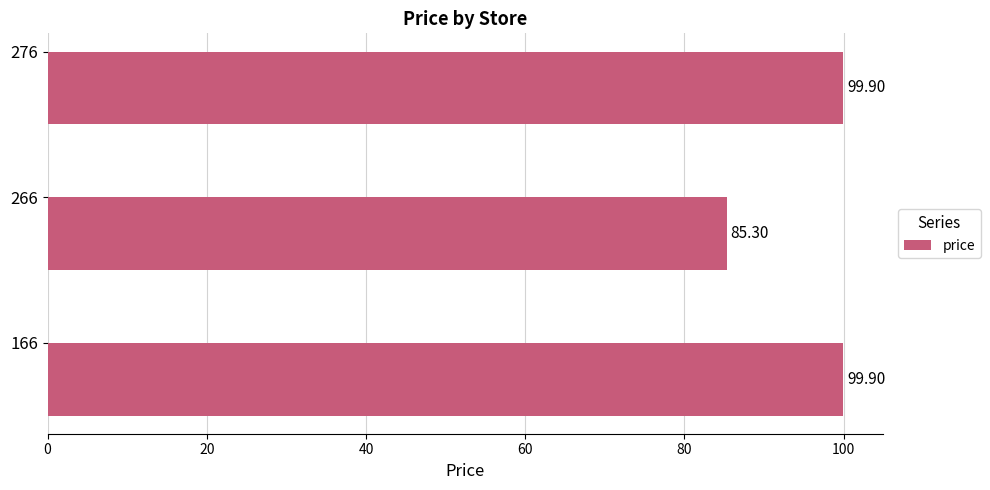

How many bars are there in total?

3